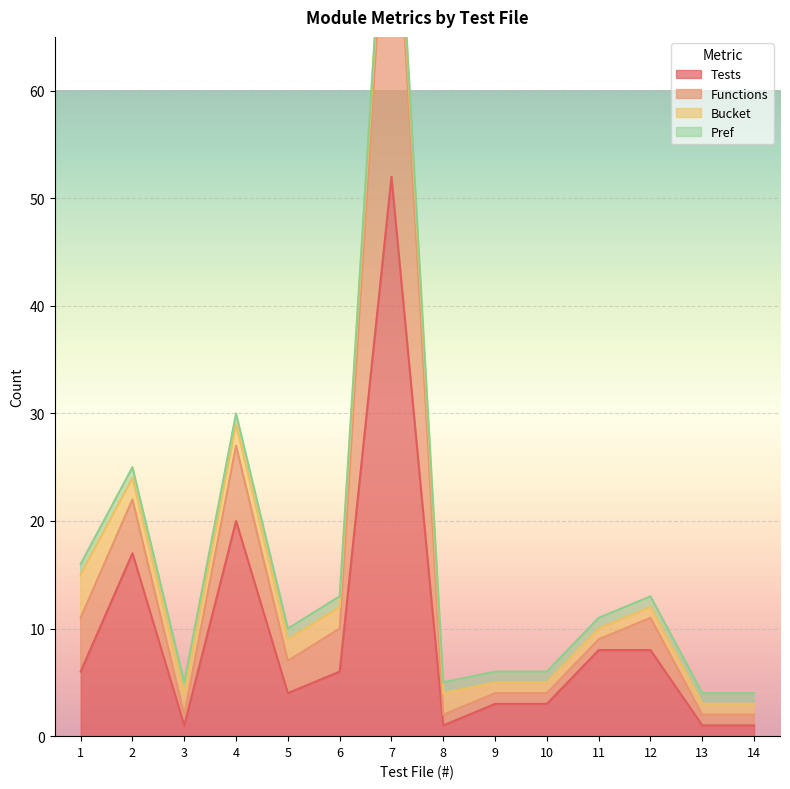

True or false: Functions and Tests intersect in this chart.

False